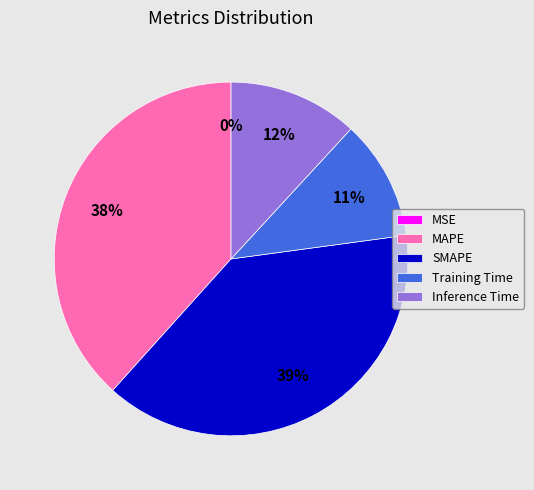

Is it true that Training Time is 11% of the pie?

True